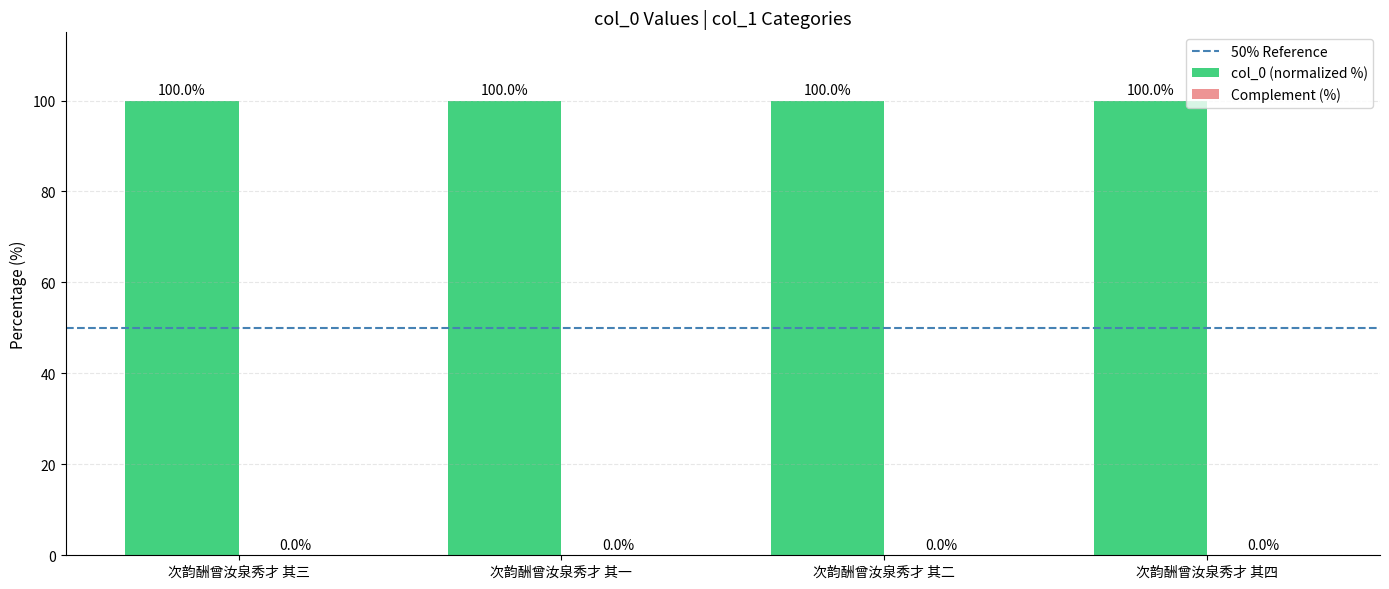

Where is col_0 (normalized %) nearest to the value 99?

次韵酬曾汝泉秀才 其一